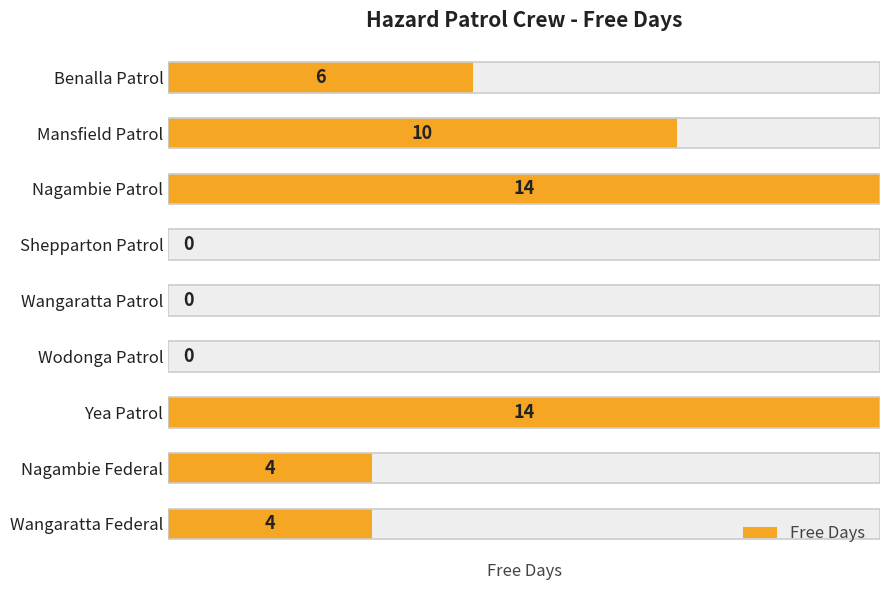

Approximately how many times larger is the value at Nagambie Patrol compared to Yea Patrol?

1.0